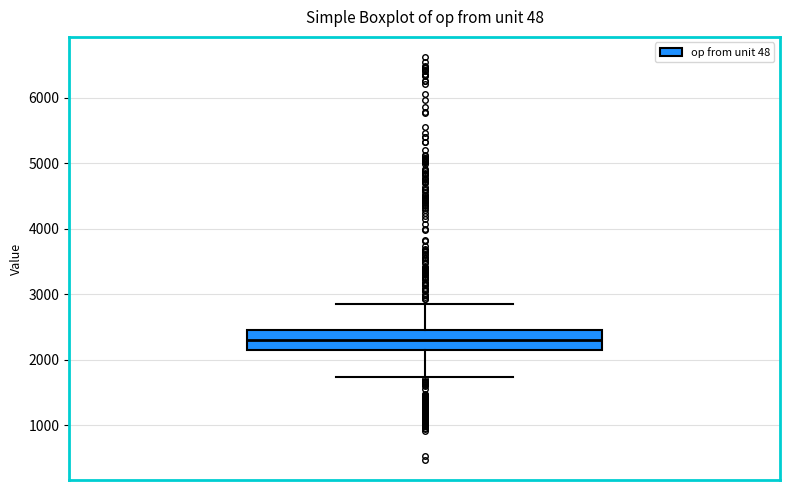

Where does the median line of the box sit on the y-axis? The values are not printed on the chart, so give them approximately, as read against the axis.

2300